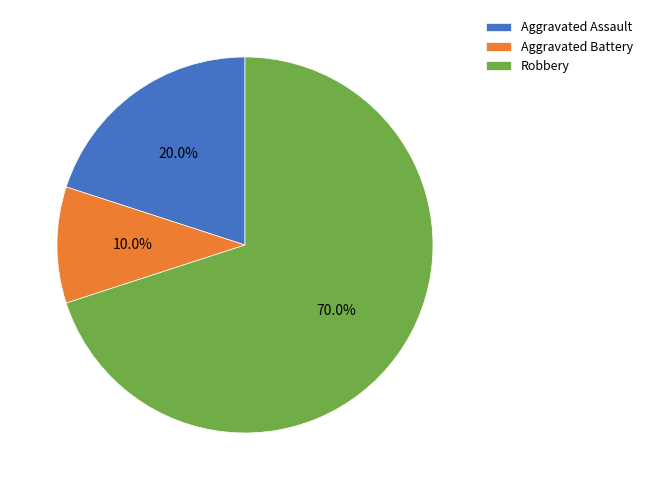

Which slice is the largest?

Robbery